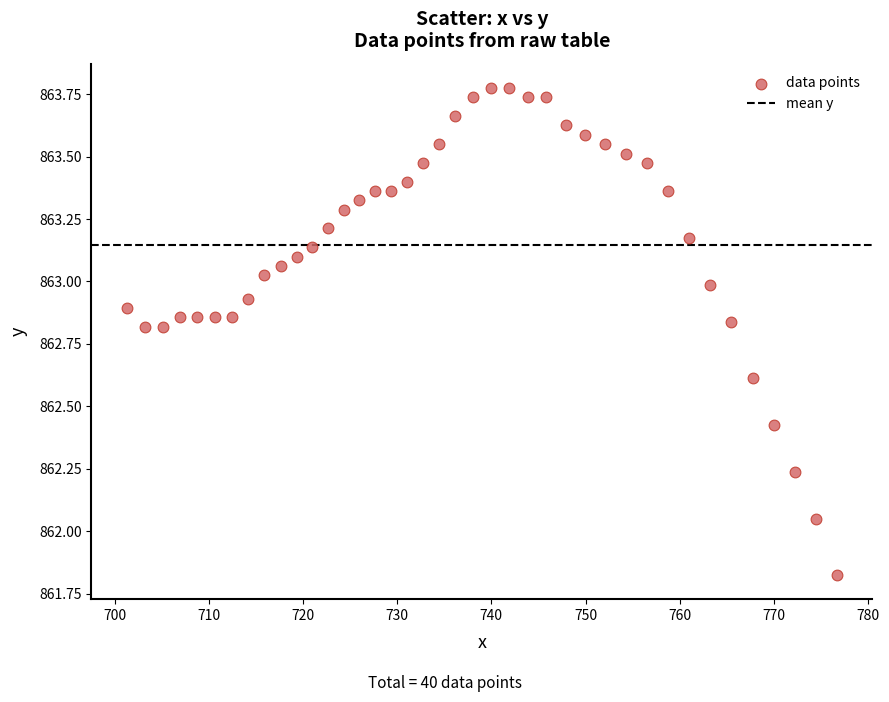

What is the range of X values (max minus min)?

75.4